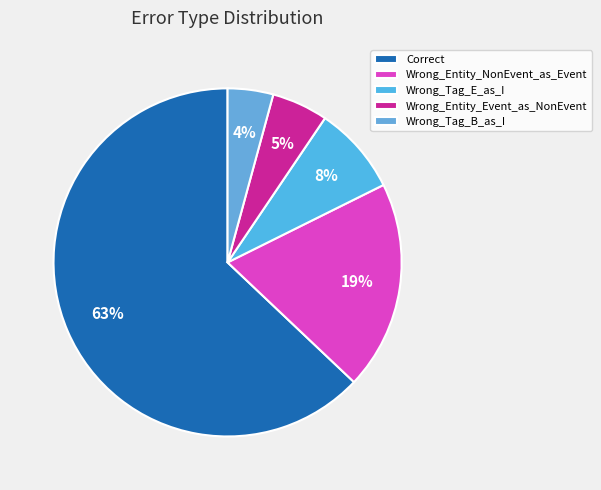

To the nearest percent, what is the combined percentage of Wrong_Entity_Event_as_NonEvent and Wrong_Entity_NonEvent_as_Event?

25%